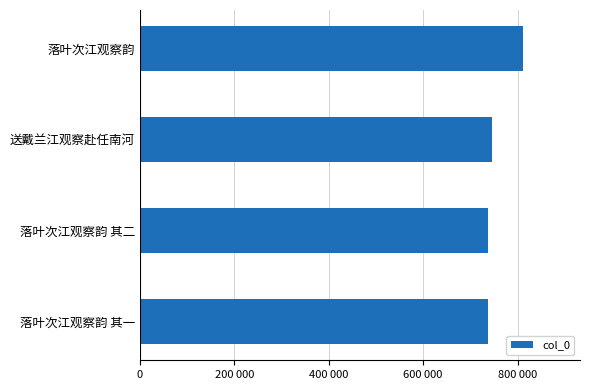

Are the bars horizontal?

Yes